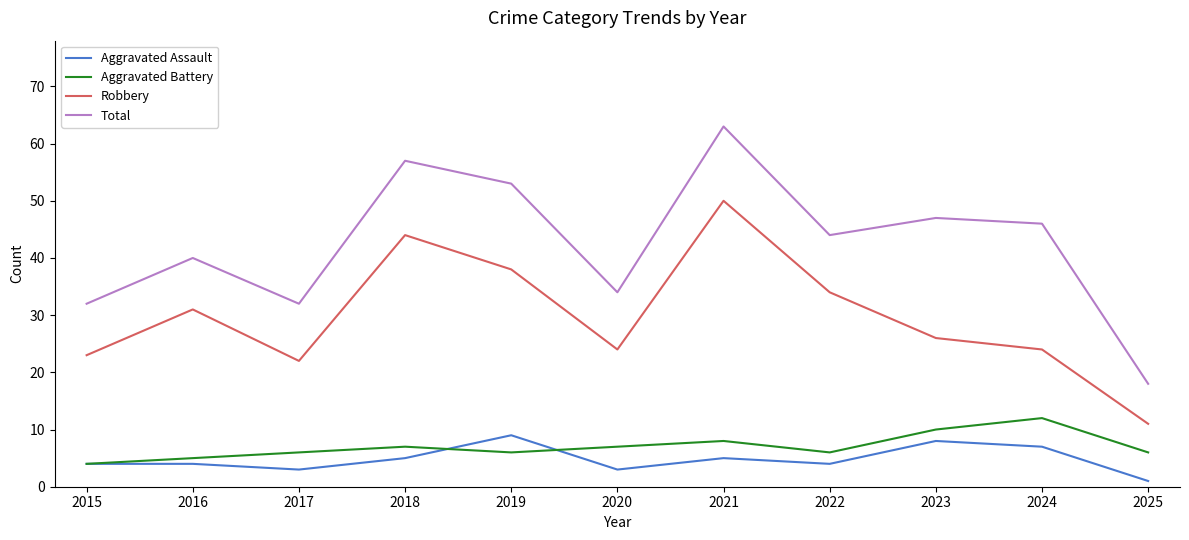

Which series has the largest range (max minus min)?

Total